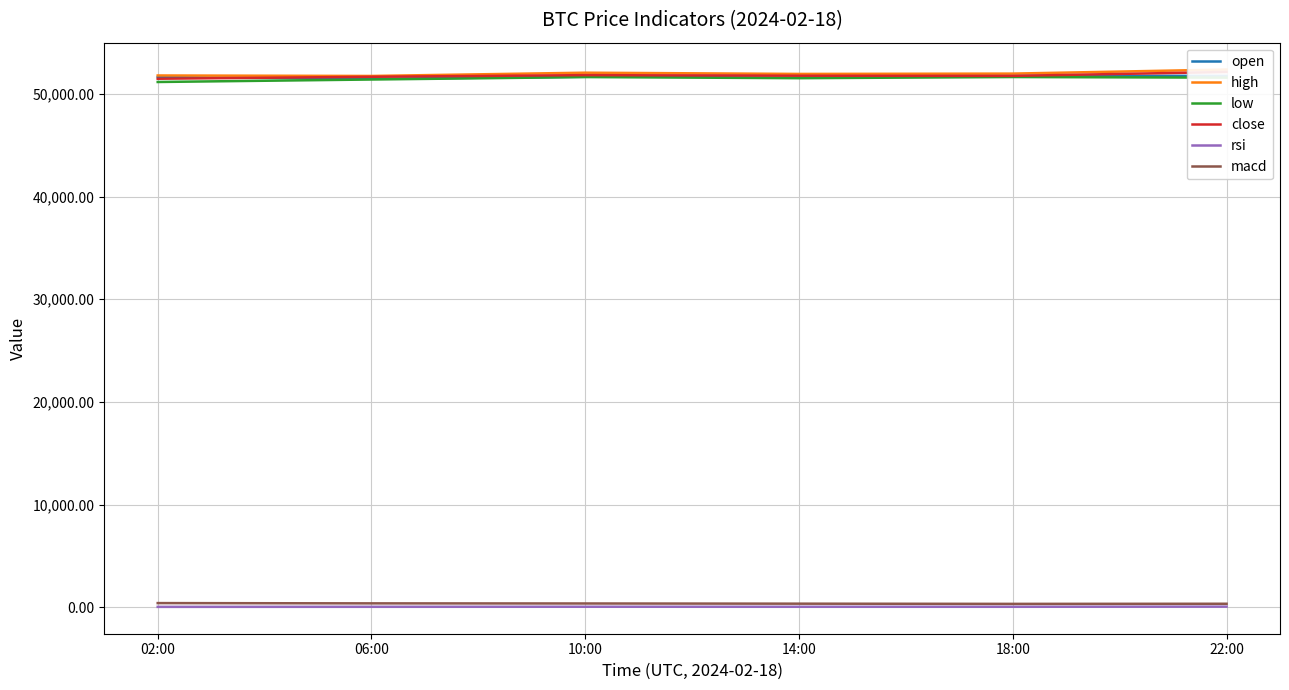

What is the label of the 5th point from the left?

18:00